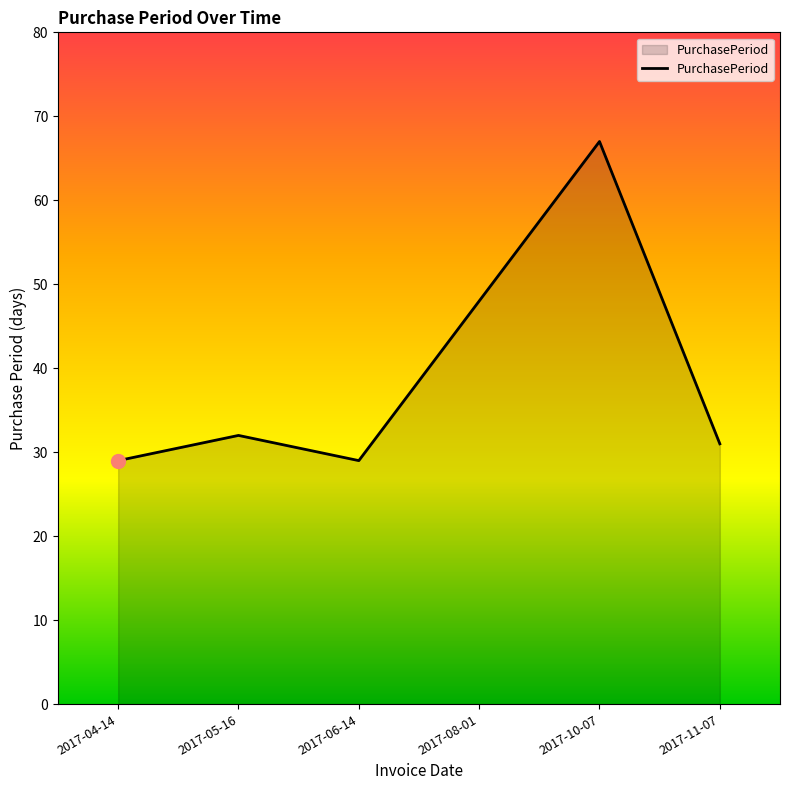

What is the sum of the values at 2017-05-16 and 2017-08-01?

80